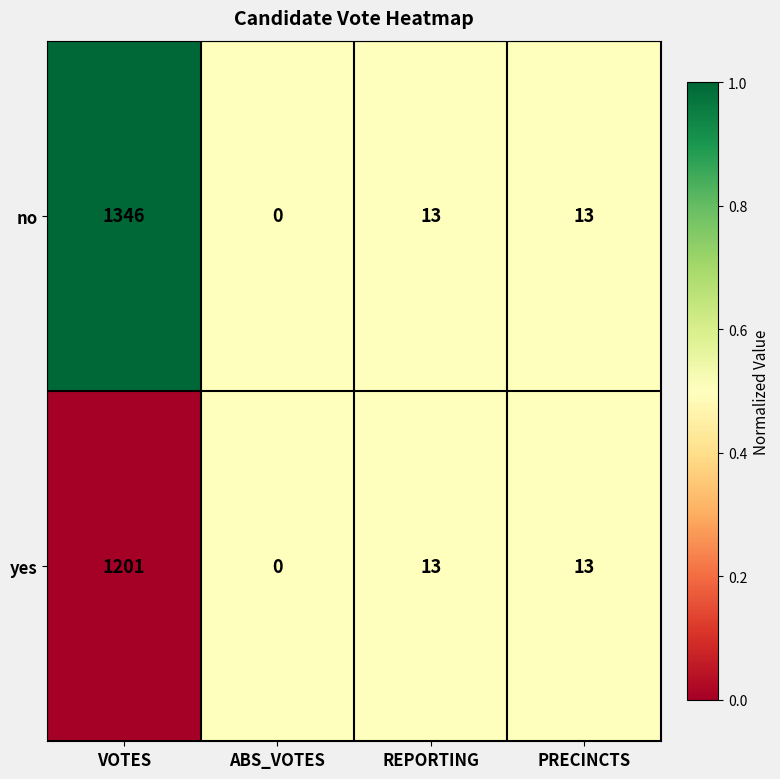

Reading left to right, list all the values displayed in this chart.

no: 1346	0	13	13
yes: 1201	0	13	13